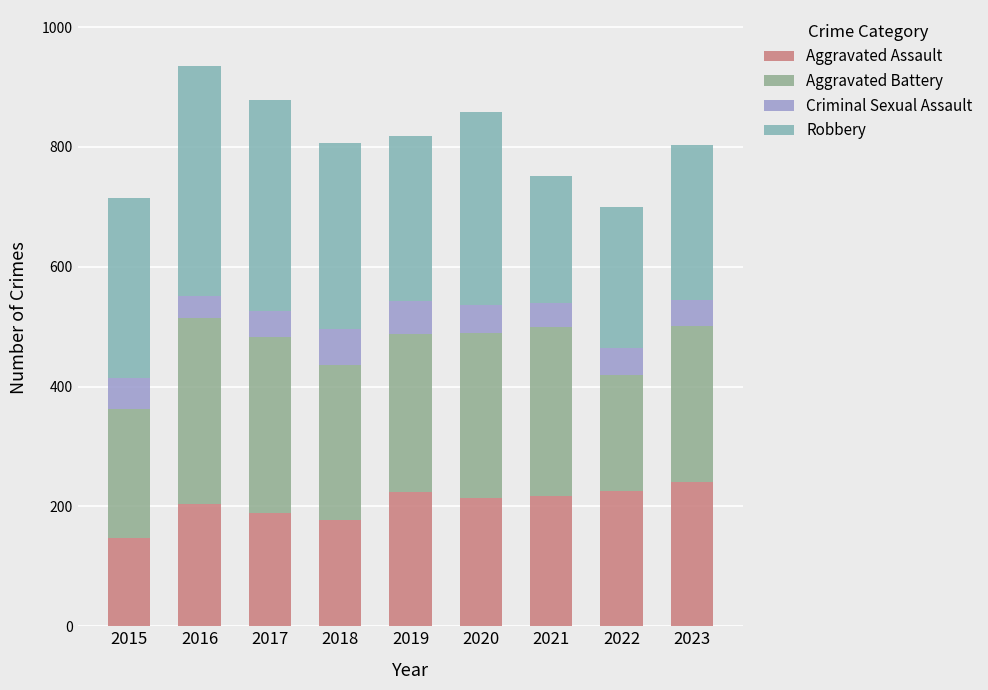

What are all the series names shown in the legend?

Aggravated Assault, Aggravated Battery, Criminal Sexual Assault, Robbery